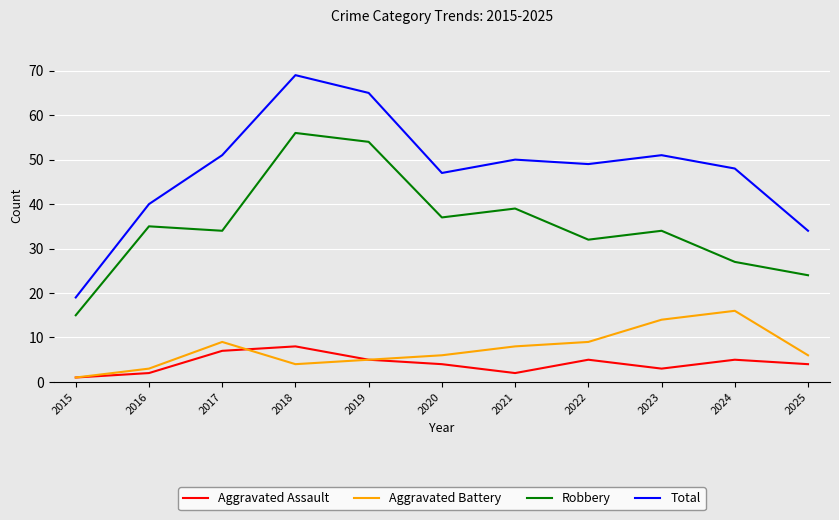

At how many categories does at least one series exceed 2?

11